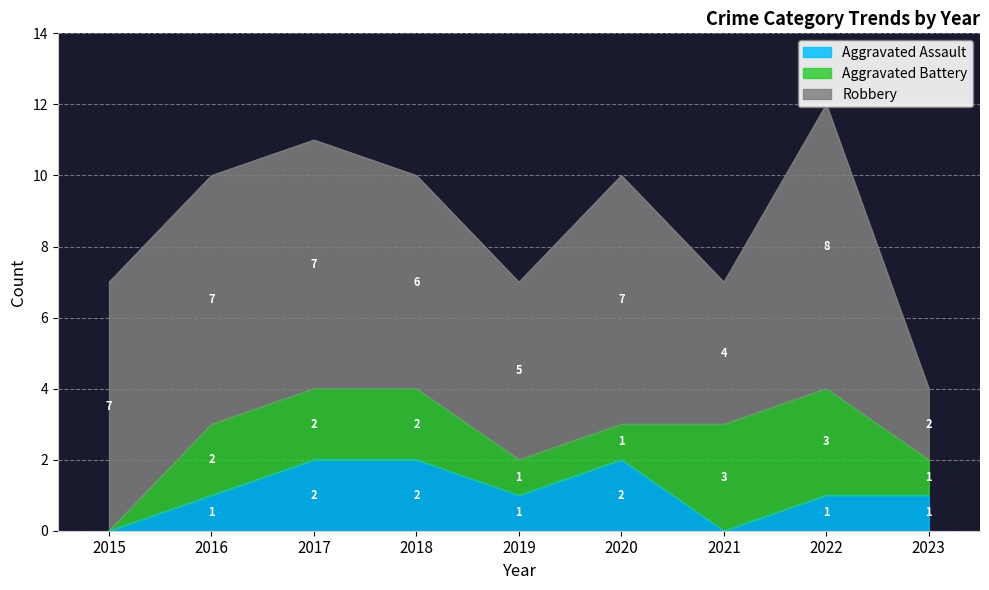

True or false: Robbery and Aggravated Assault intersect in this chart.

False